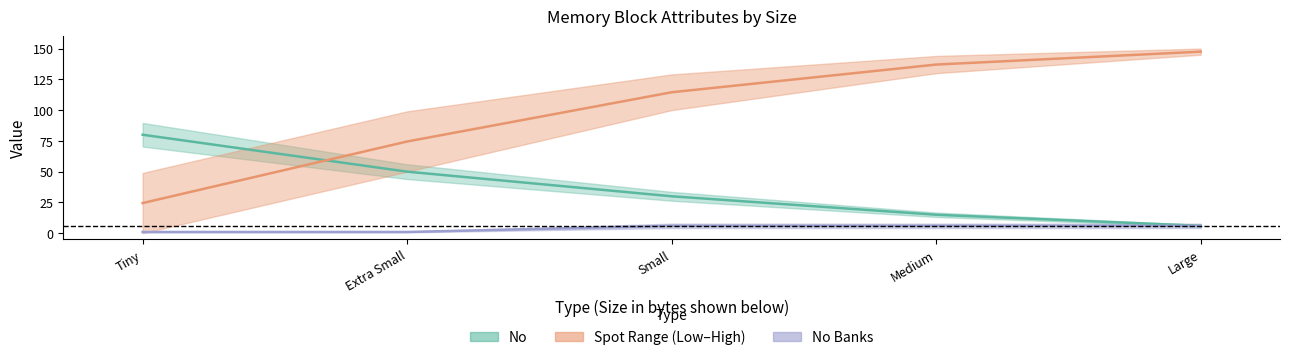

Is it true that No equals 2.7 at Large?

False